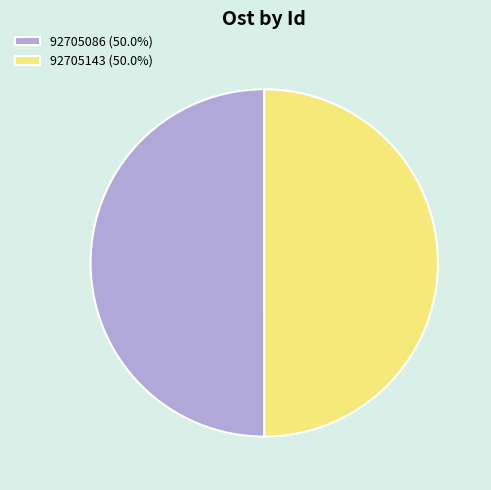

Combined, do 92705086 (50.0%) and 92705143 (50.0%) account for over 50%?

Yes